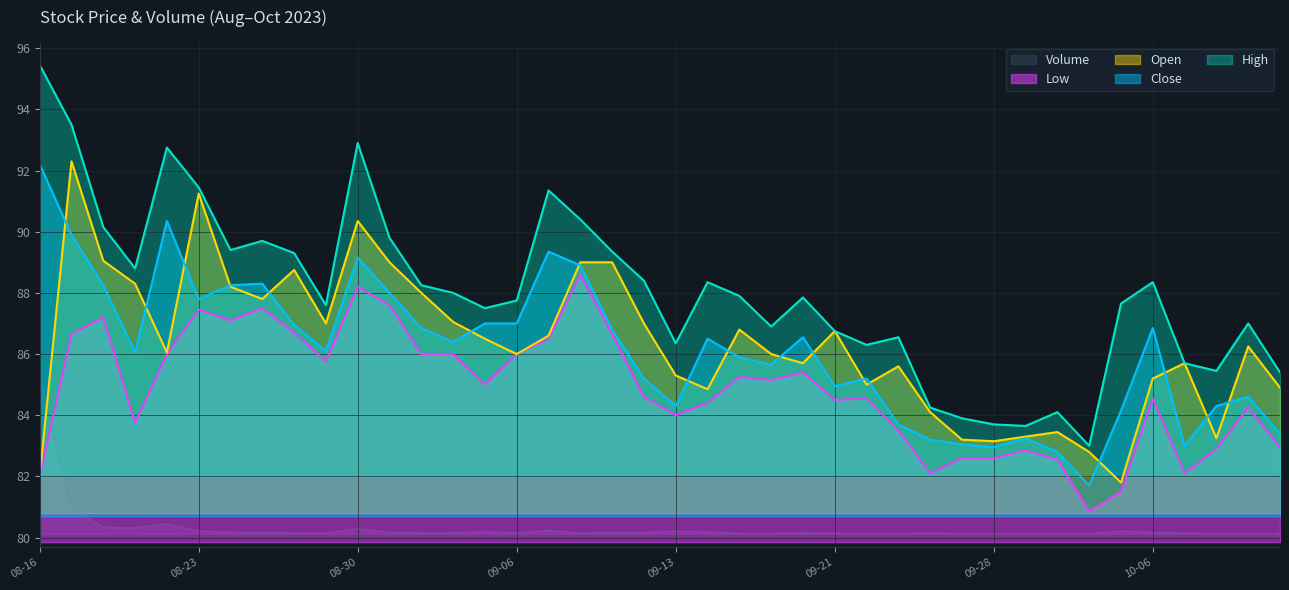

Count the number of data series in this chart.

5